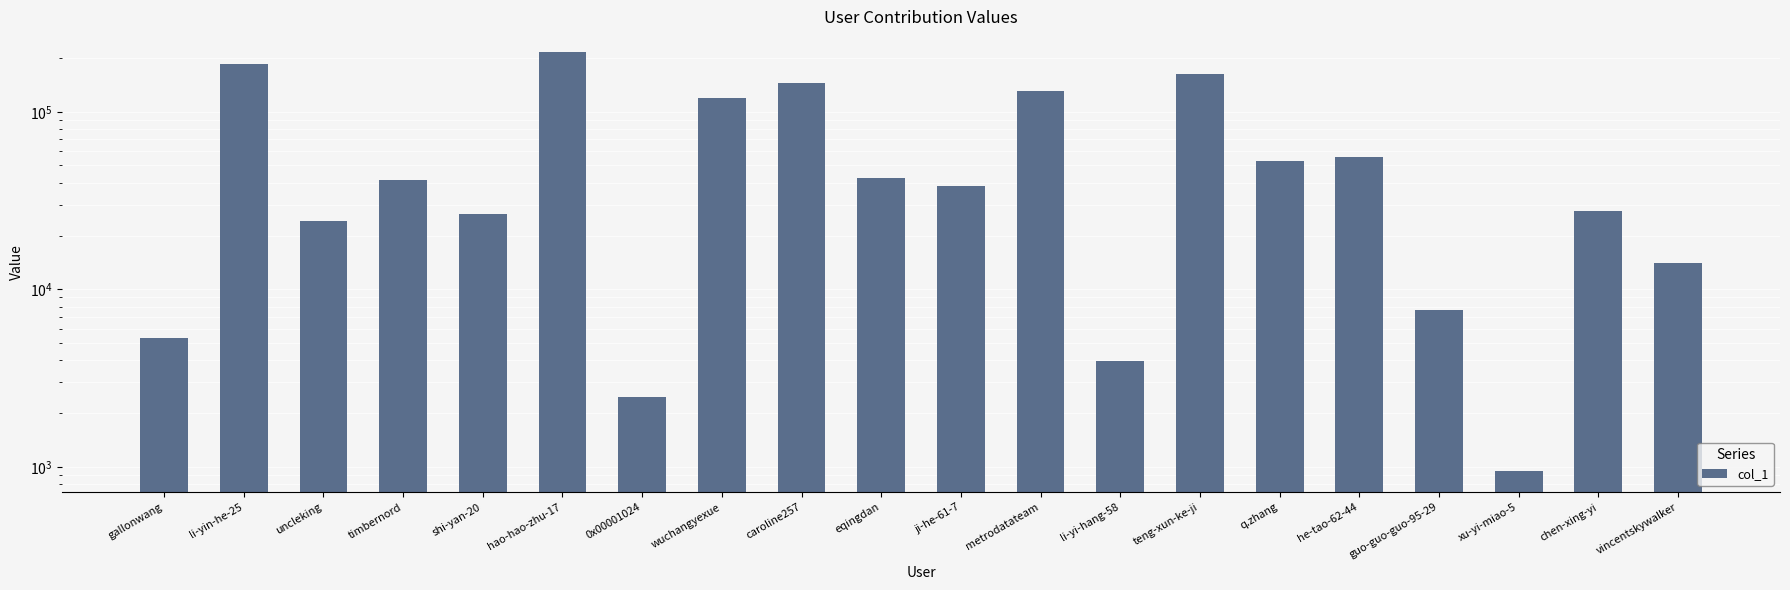

The value at eqingdan is 42228. True or false?

True